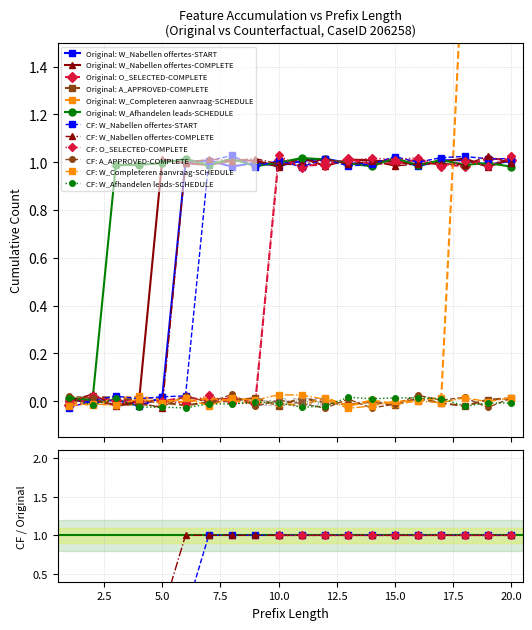

What is the value of the W_Nabellen offertes-COMPLETE point at the 16th from the left?

1.0